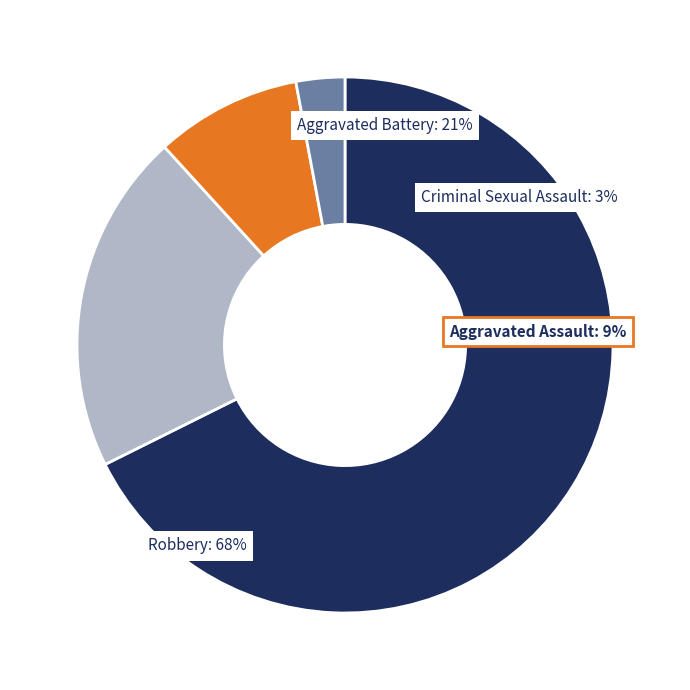

To the nearest percent, what portion does Criminal Sexual Assault represent?

3%